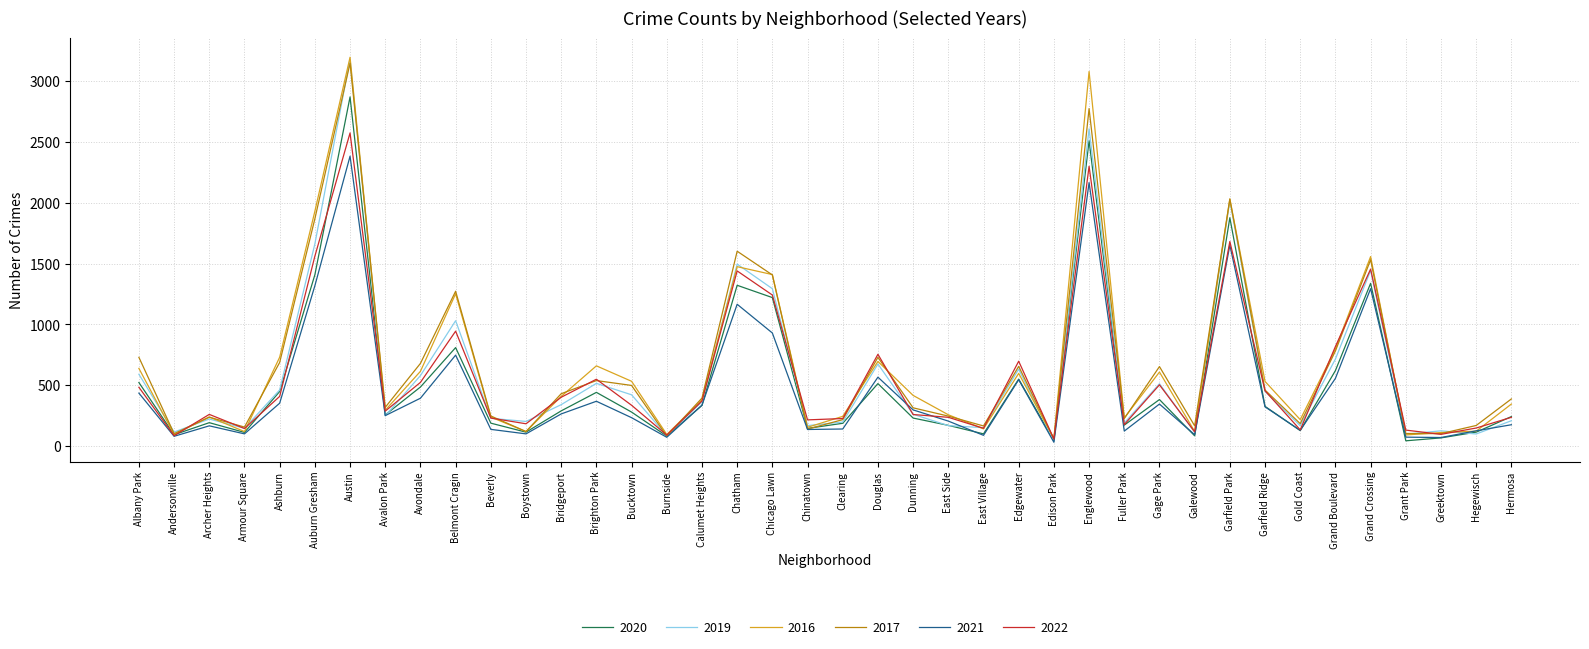

At which category is the sum across all series the highest?

Austin